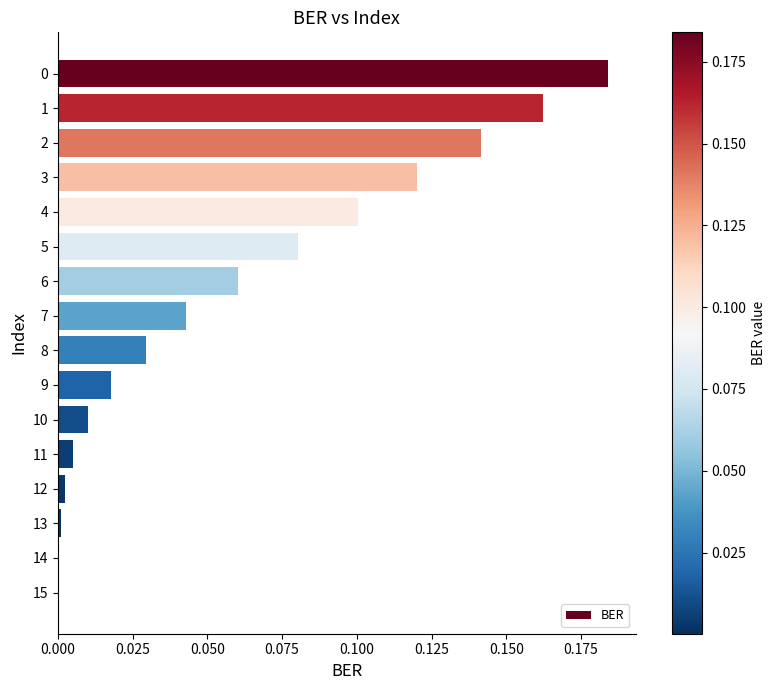

The chart shows a value of 0.1 at 2. True or false?

True